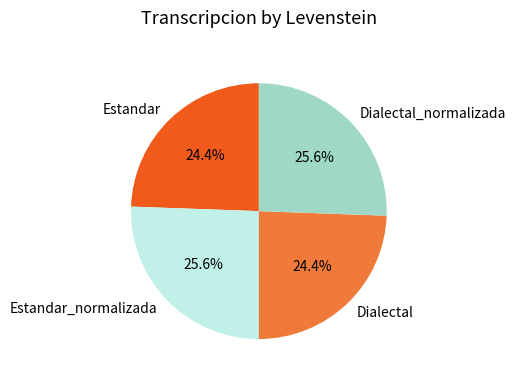

Is Estandar the majority of the pie?

No